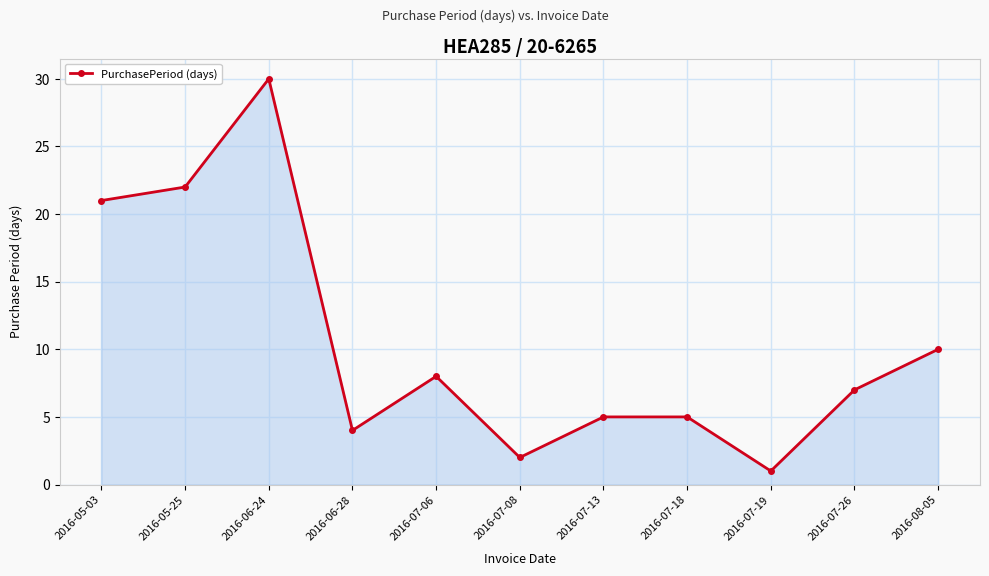

What is the difference between the second highest and minimum values?

21